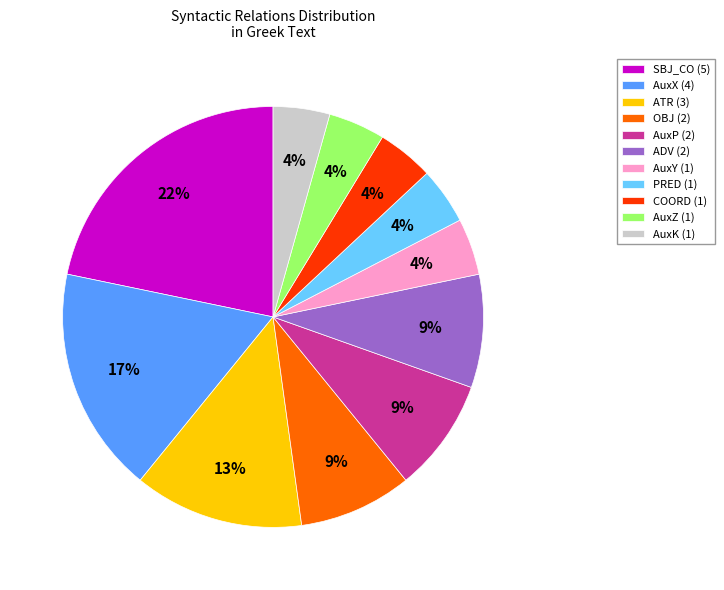

Is it true that AuxX (4) is 17% of the pie?

True